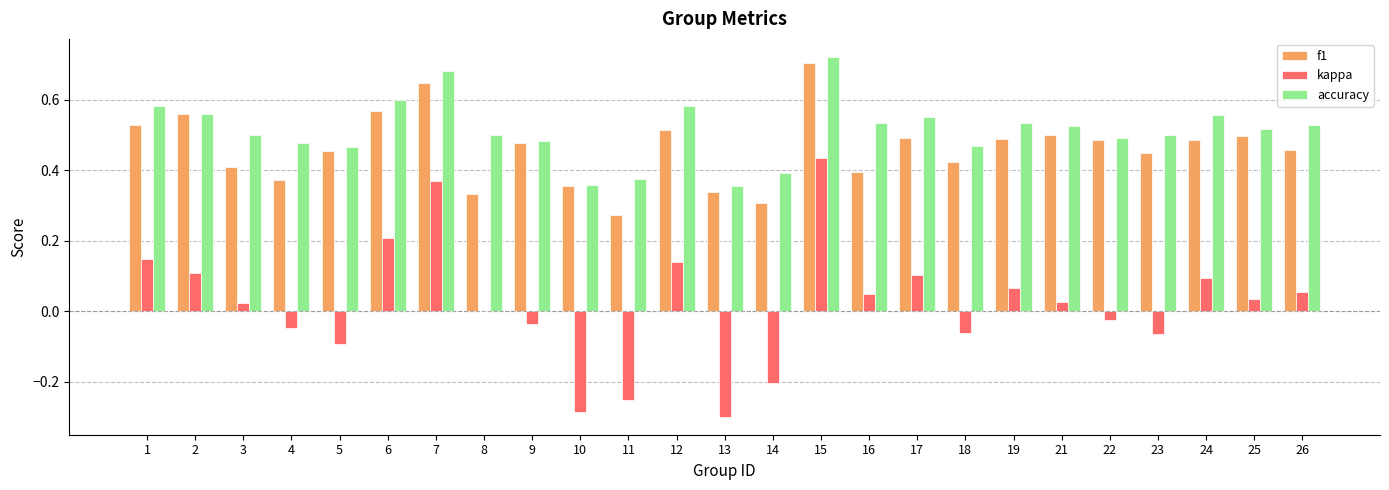

Which series changed the most between 7 and 15?

kappa